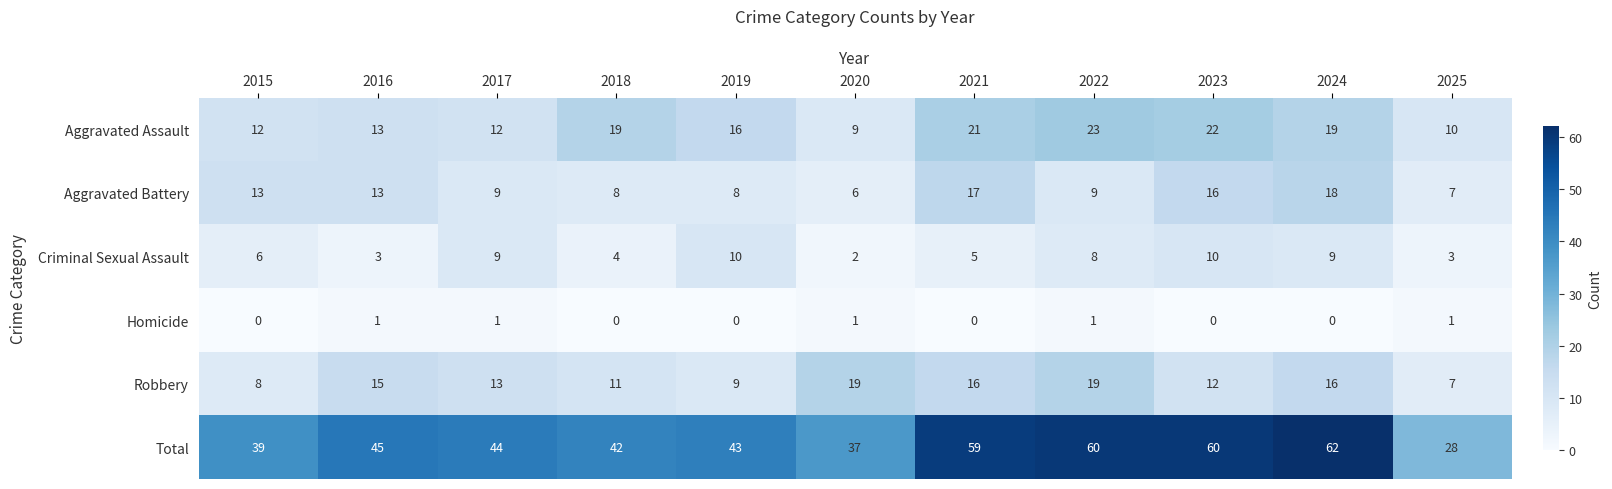

What is the difference between the second highest and minimum values in the Total series?

32